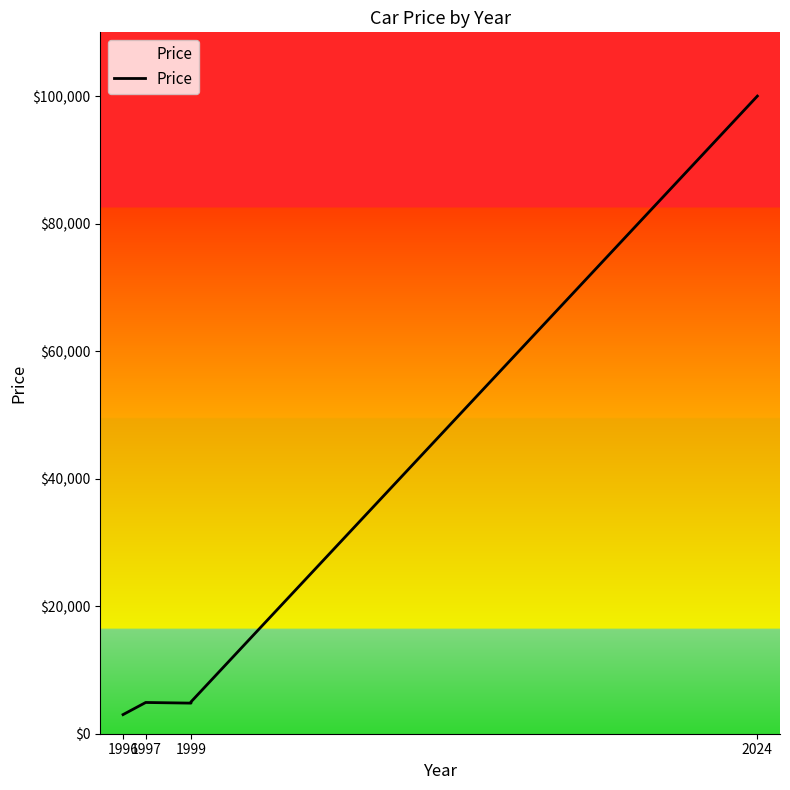

How many data points are above 4900?

2